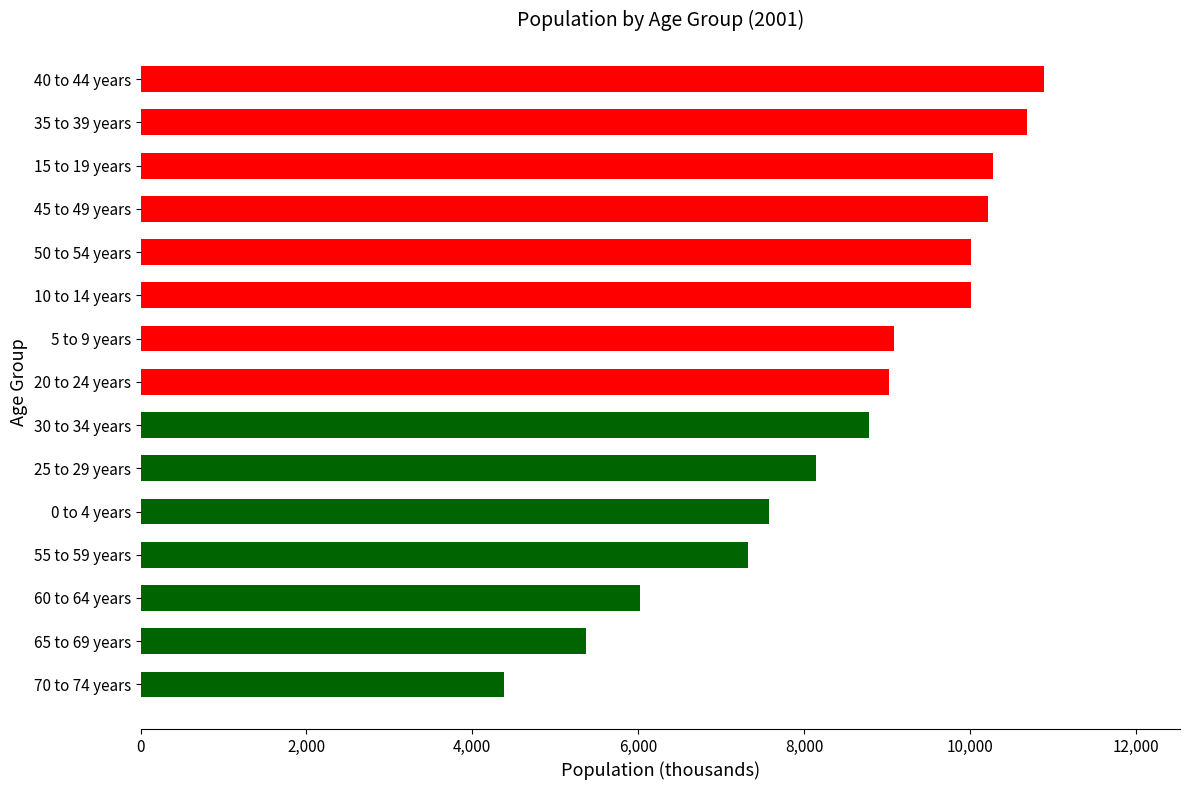

What is the greatest value displayed?

10896